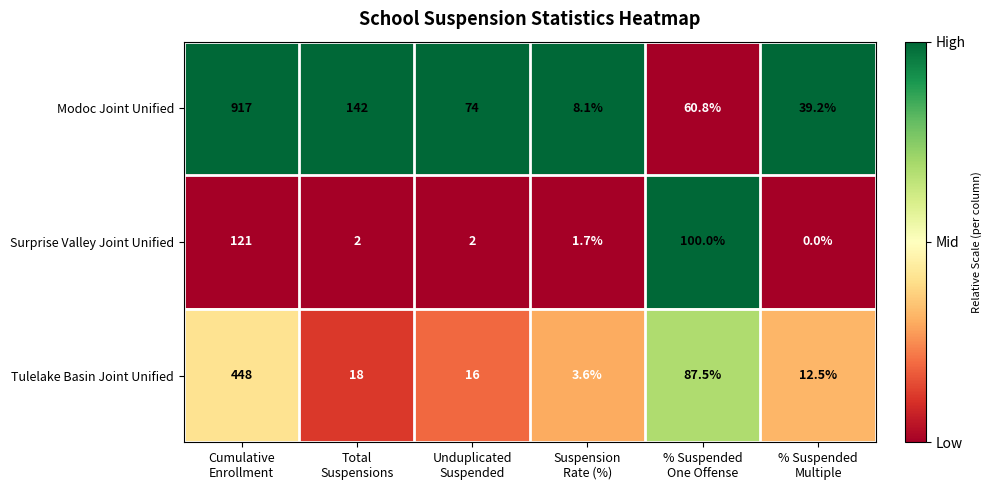

How many data points in Surprise Valley Joint Unified are less than 2?

2